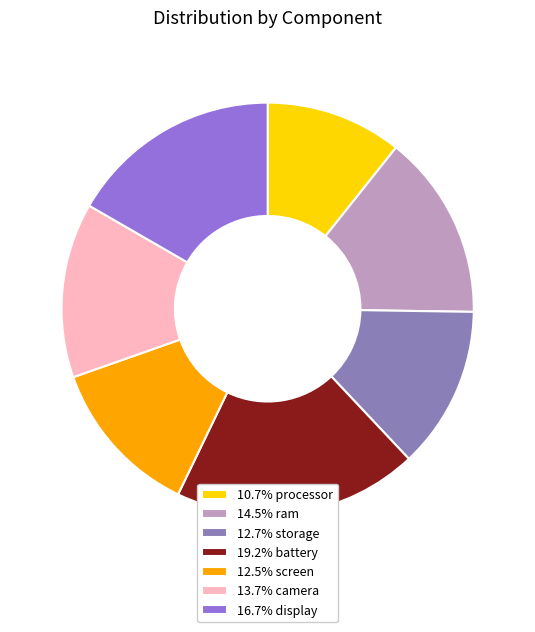

Is there a majority slice in this chart?

No